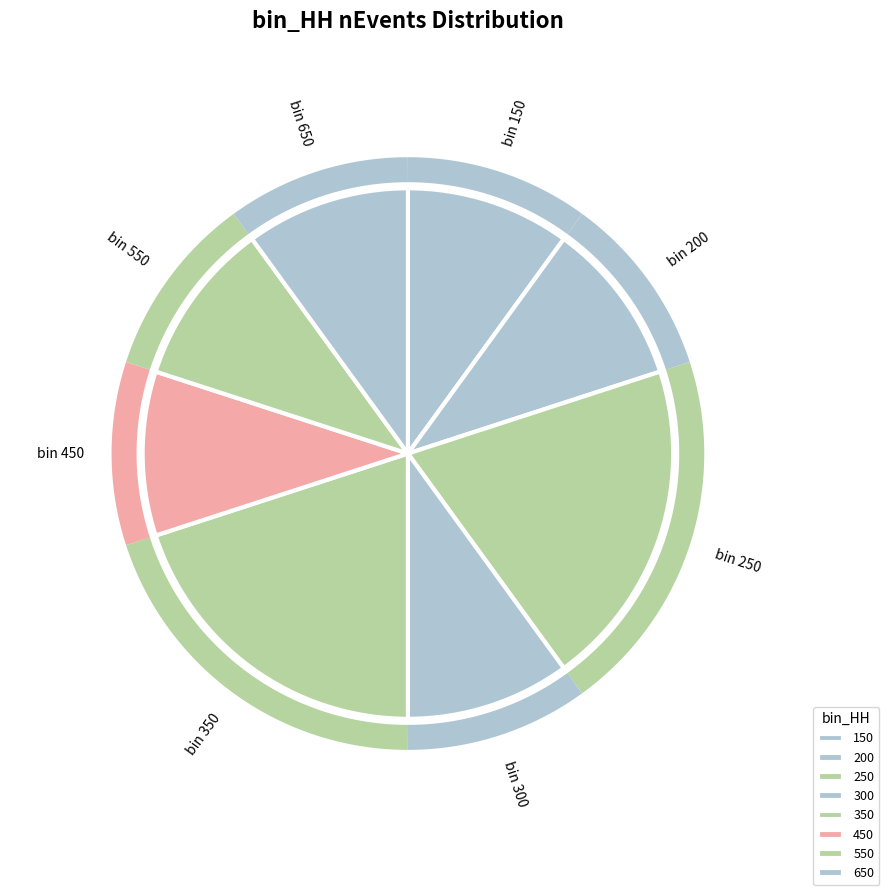

Approximately how many times larger is the value at 300 compared to 550?

1.0